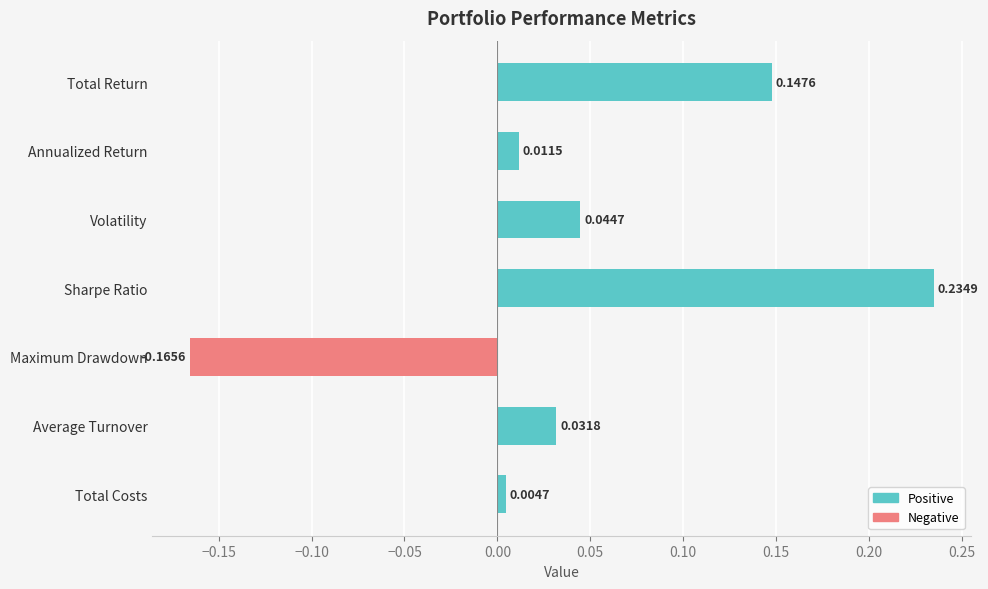

List the labels in order of value, smallest first.

Maximum Drawdown, Total Costs, Annualized Return, Average Turnover, Volatility, Total Return, Sharpe Ratio